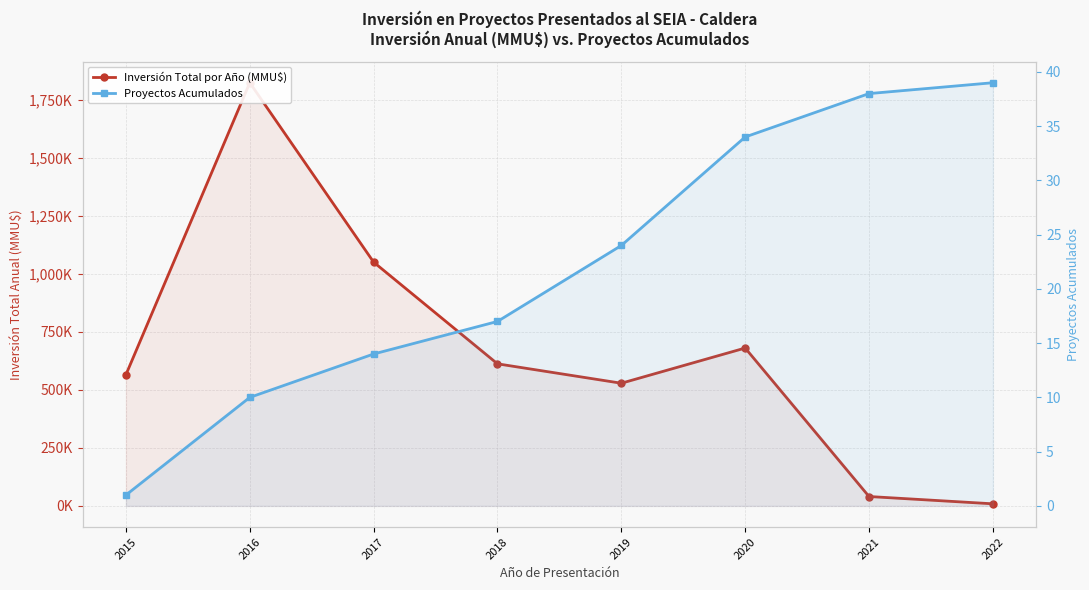

Is the value of Inversión Total por Año (MMU$) at 2018 greater than the value of Proyectos Acumulados at 2022?

Yes